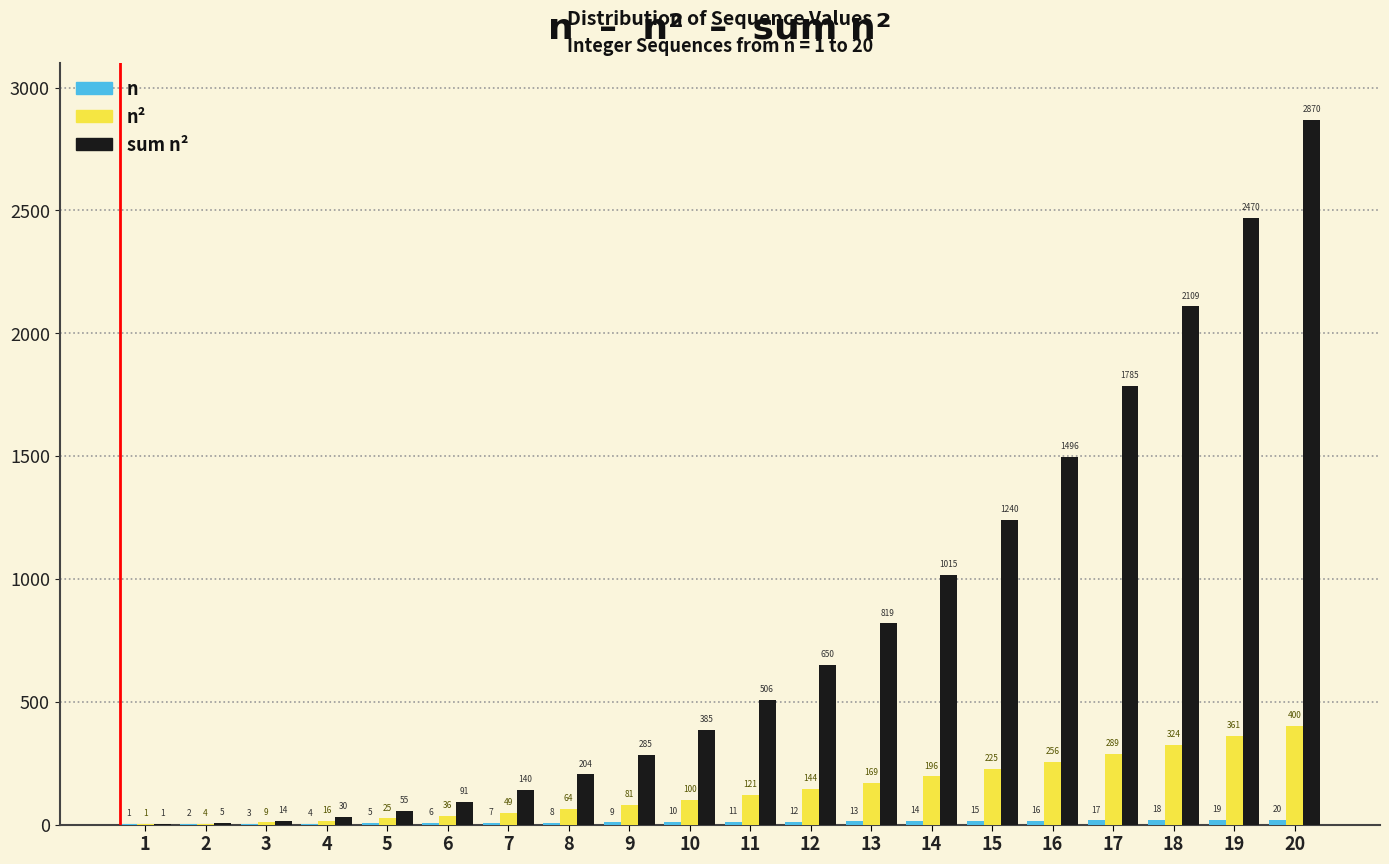

At which category is the sum across all series the highest?

20